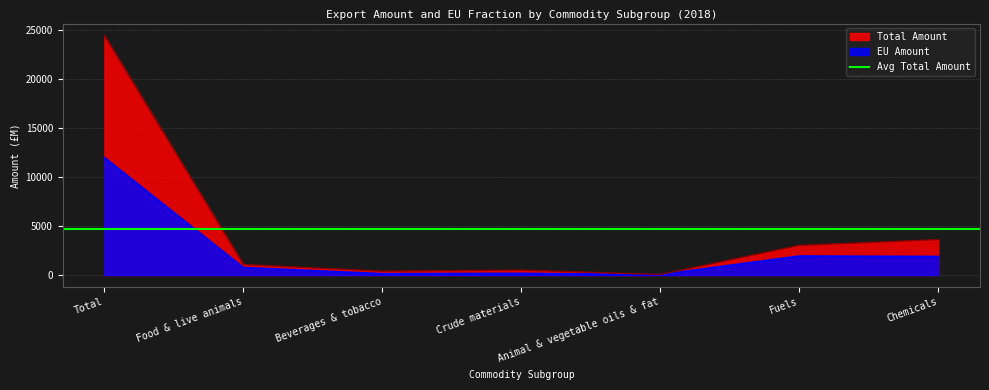

What is the label of the 4th point from the right?

Crude materials